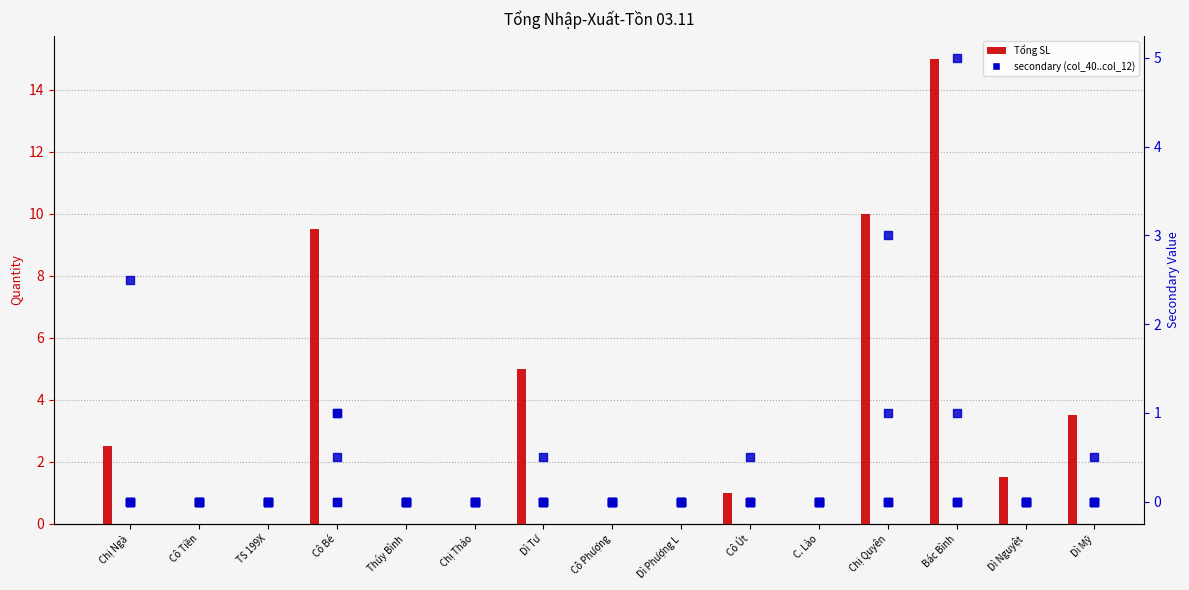

Which series has the widest spread of Y values?

Tổng SL